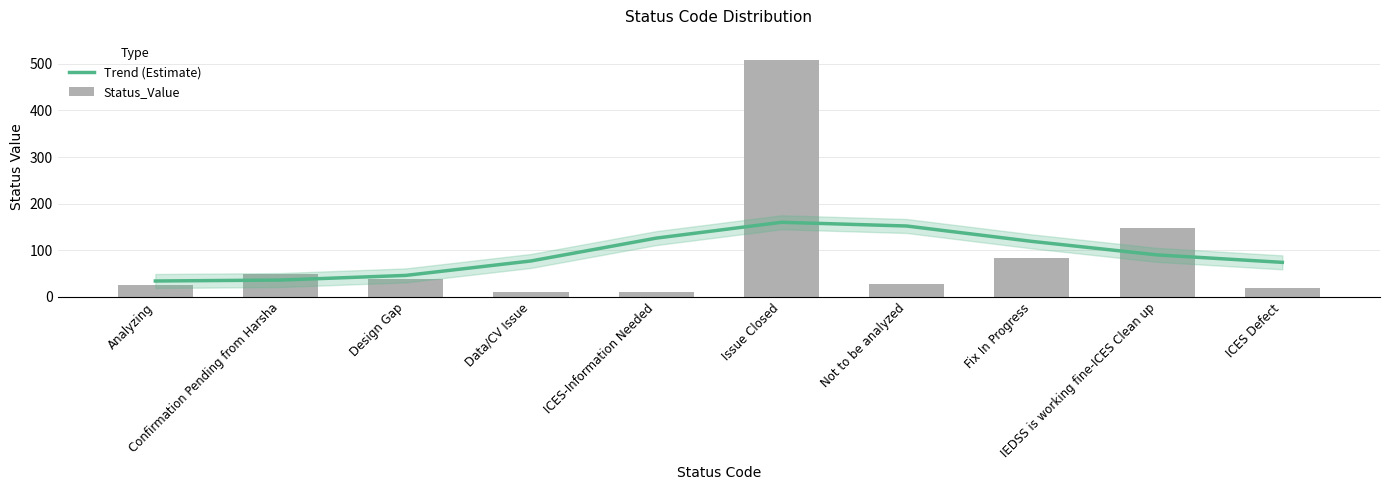

Where does the Trend (Estimate) series first go above 90?

ICES-Information Needed